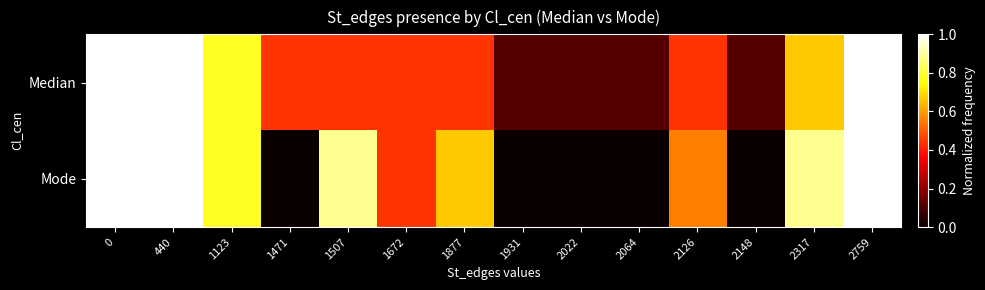

Reading left to right, transcribe all the data shown in this chart.

Median: 0=1.0	440=1.0	1123=0.8	1471=0.4	1507=0.4	1672=0.4	1877=0.4	1931=0.1	2022=0.1	2064=0.1	2126=0.4	2148=0.1	2317=0.7	2759=1.0
Mode: 0=1.0	440=1.0	1123=0.8	1471=0.0	1507=0.9	1672=0.4	1877=0.7	1931=0.0	2022=0.0	2064=0.0	2126=0.6	2148=0.0	2317=0.9	2759=1.0